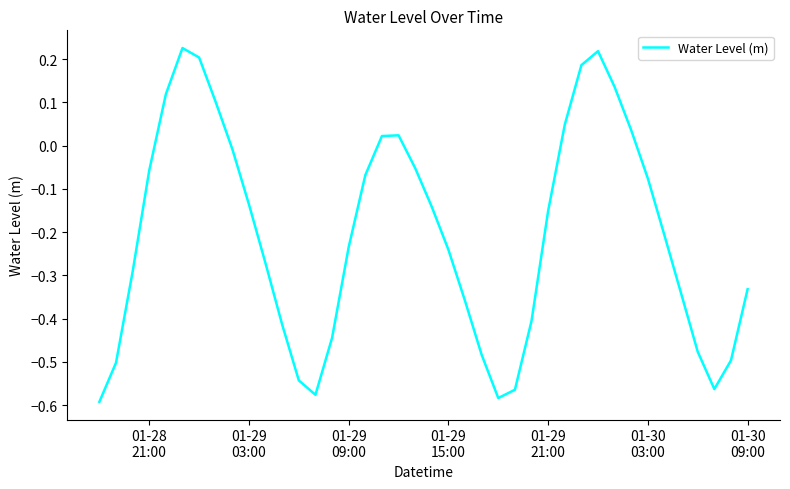

What is the value of the 6th point from the left?

0.2